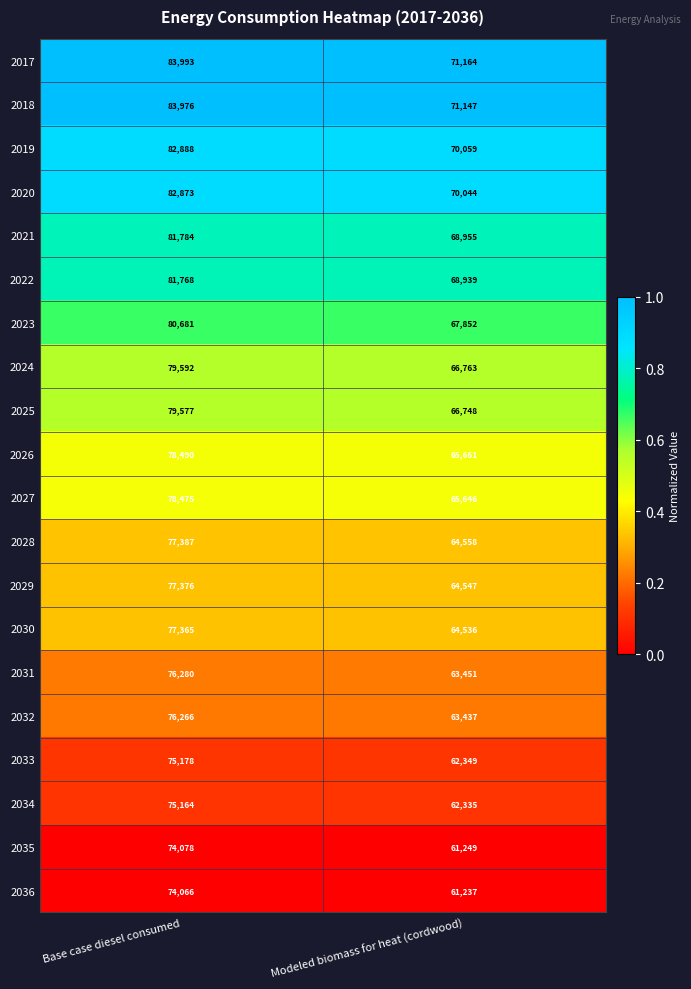

How many series are shown in this chart?

20